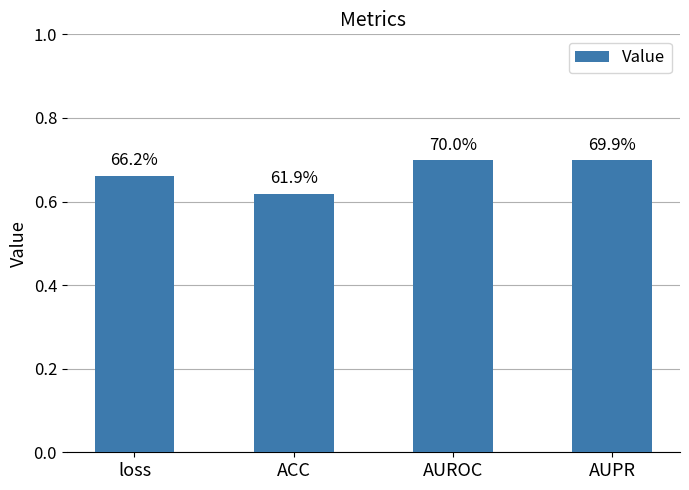

Does the chart contain any negative values?

No